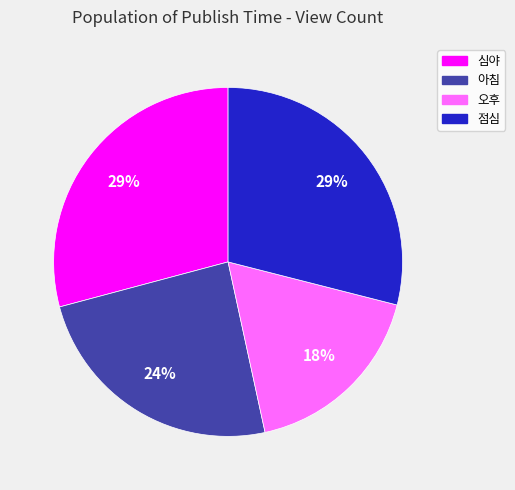

To the nearest percent, what is the difference between the 아침 and 심야 slice percentages?

5%